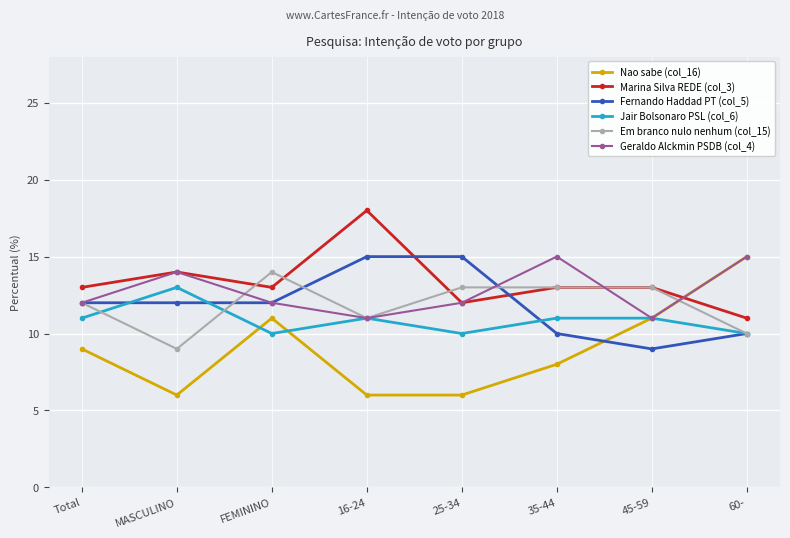

Is the value of Fernando Haddad PT (col_5) at FEMININO greater than the value of Marina Silva REDE (col_3) at MASCULINO?

No